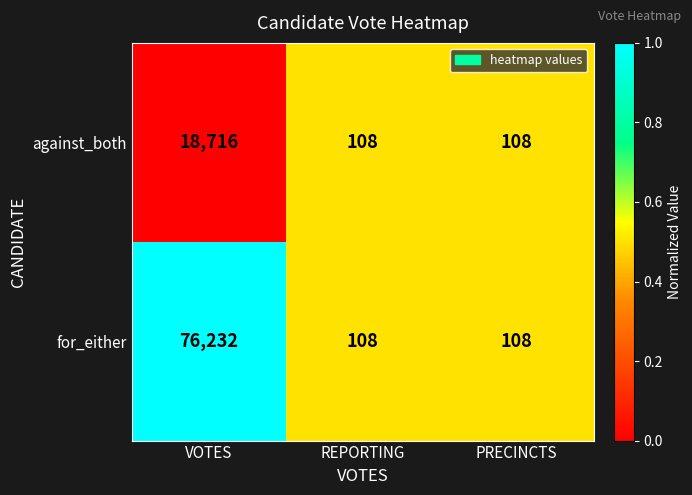

Rank the series by their maximum value, from lowest to highest.

against_both, for_either